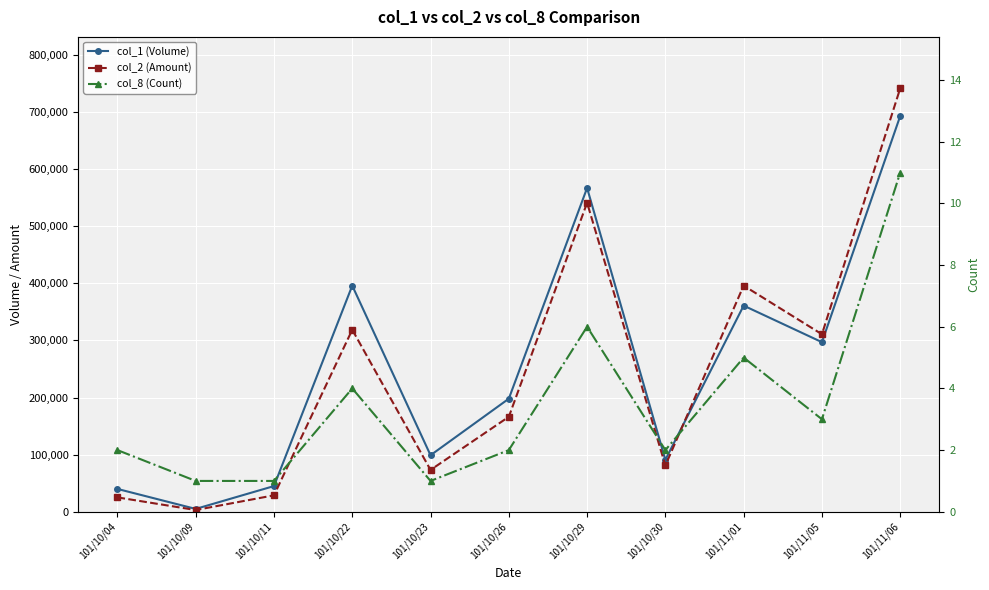

How many data points in col_2 (Amount) are less than 166320?

5